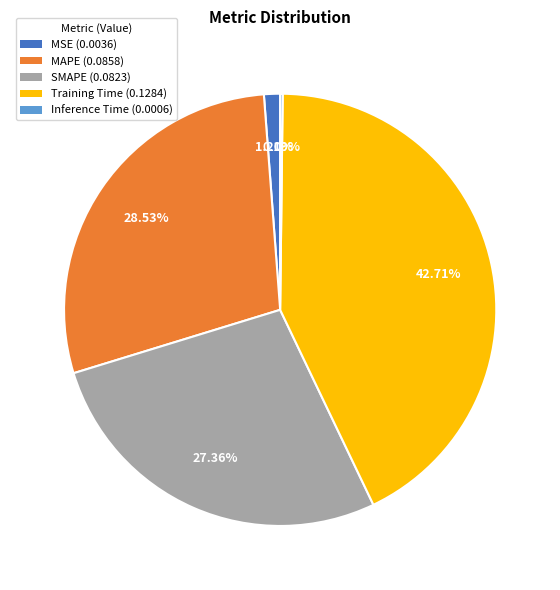

Is it true that Training Time is 56% of the pie?

False